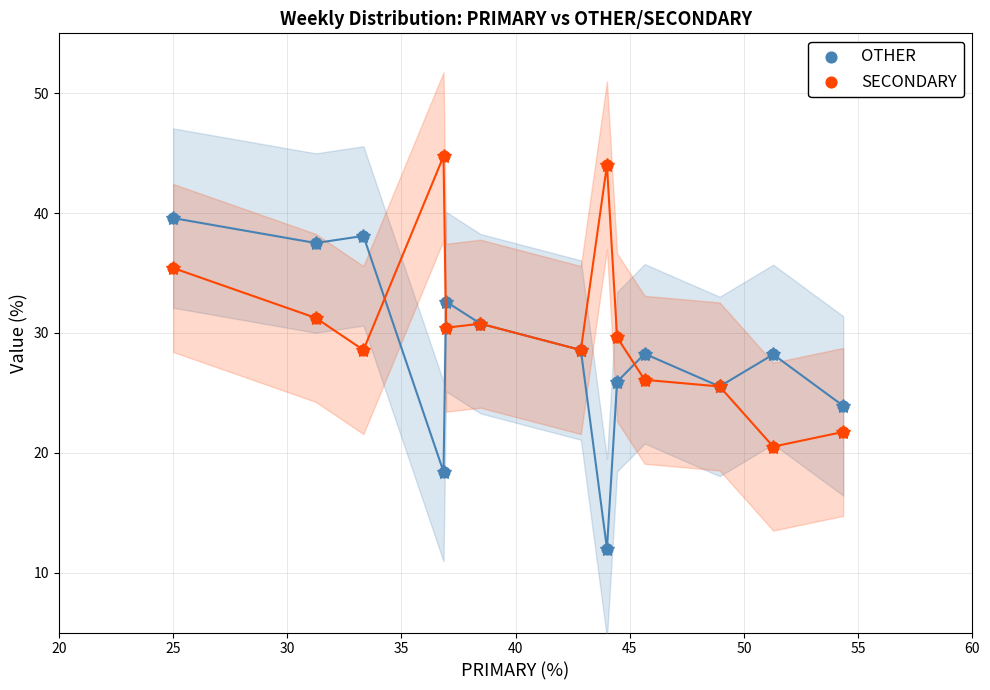

Which series reaches the maximum Y coordinate?

SECONDARY